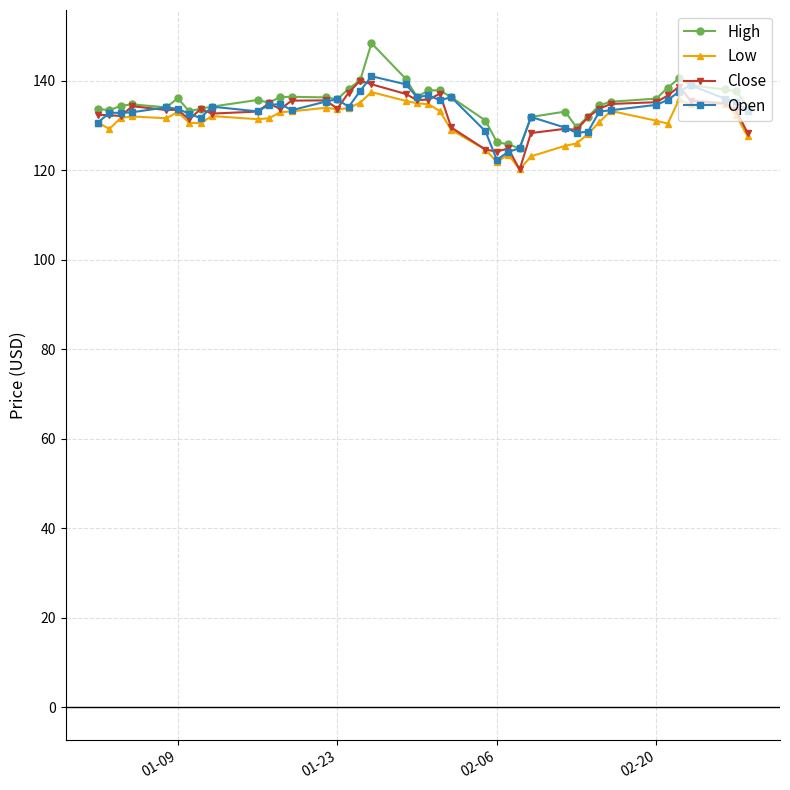

What are all the series names shown in the legend?

High, Low, Close, Open